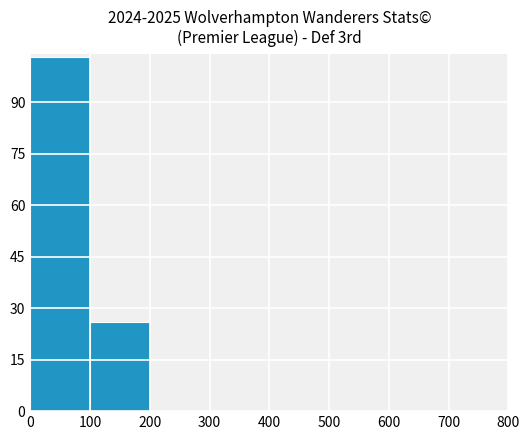

Reading left to right, transcribe this chart: for each bar, give the range it covers on the x-axis and its height. The values are not printed on the chart, so give them approximately, as read against the axis.

0 to 100: 104
100 to 200: 26
200 to 300: 0
300 to 400: 0
400 to 500: 0
500 to 600: 0
600 to 700: 0
700 to 800: 0